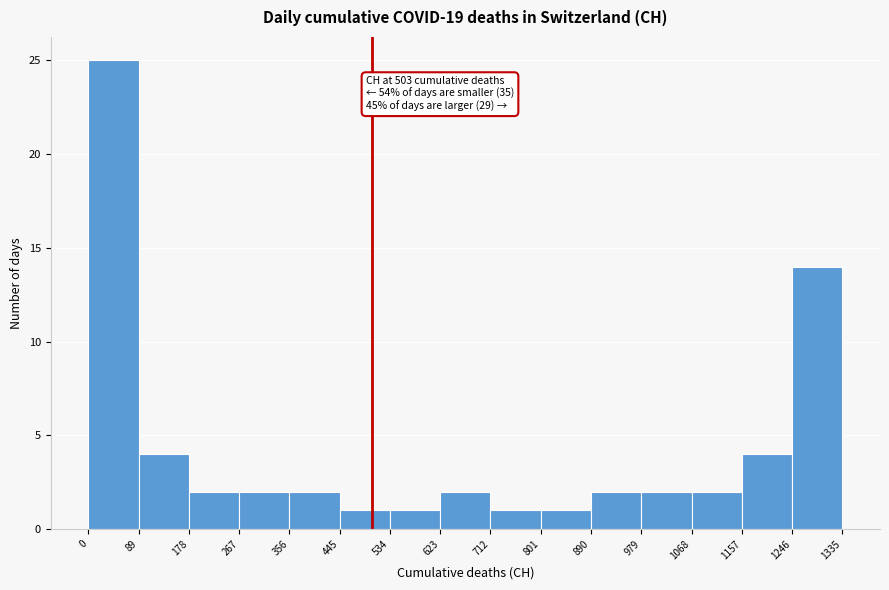

Over which range of the x-axis is the bar tallest?

0 to 89